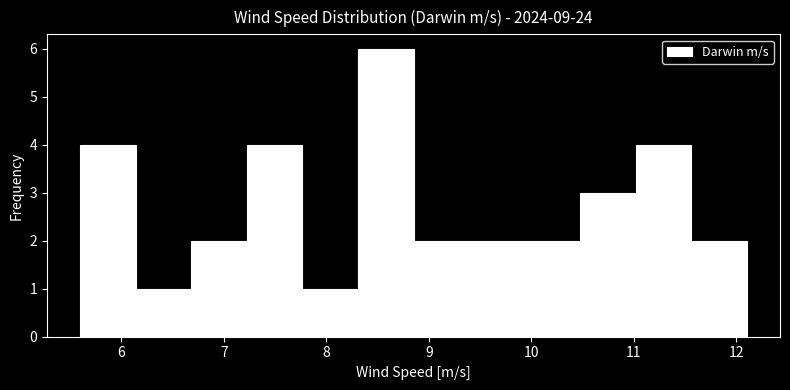

Reading left to right, list every bar in this chart as the range it spans on the x-axis followed by its height. Neither the bar edges nor the heights are printed on the chart, so give them approximately, as read against the axes.

5.6 to 6.1: 4
6.1 to 6.7: 1
6.7 to 7.2: 2
7.2 to 7.8: 4
7.8 to 8.3: 1
8.3 to 8.9: 6
8.9 to 9.4: 2
9.4 to 9.9: 2
9.9 to 10.5: 2
10.5 to 11.0: 3
11.0 to 11.6: 4
11.6 to 12.1: 2